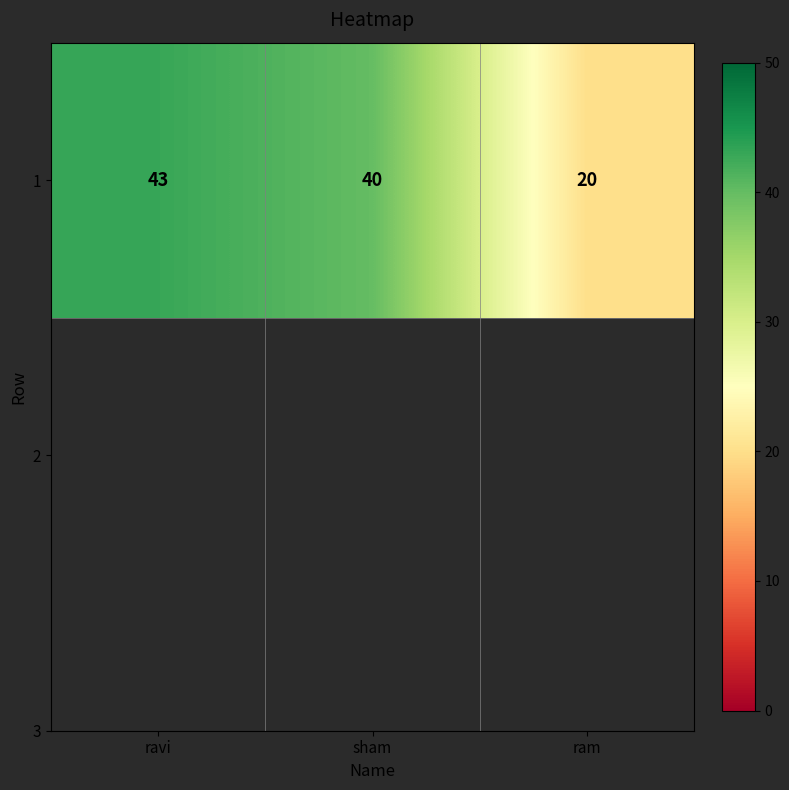

What is the sum of all values?

103